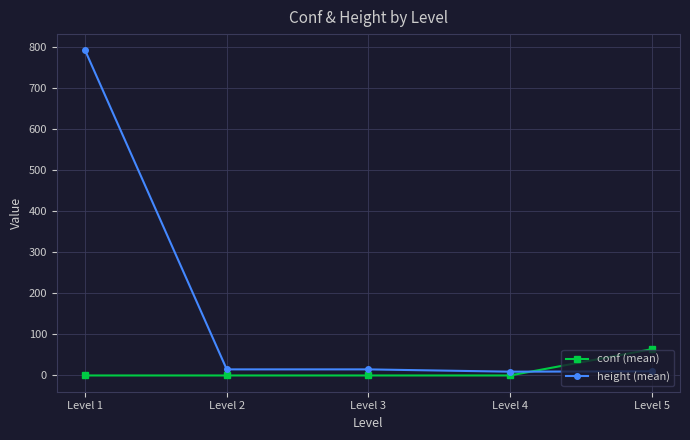

What value does the conf (mean) series have at Level 3?

-1.0